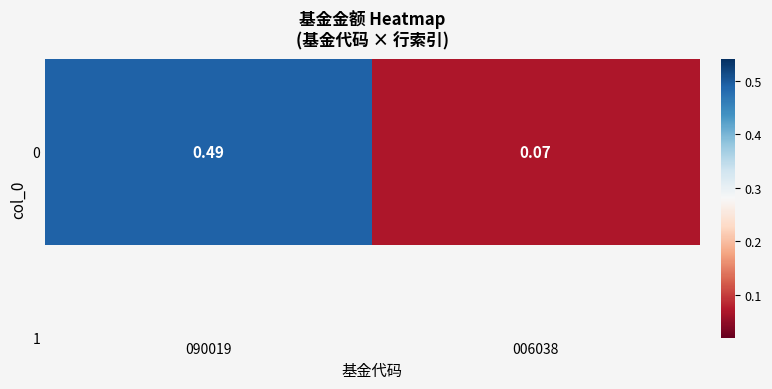

Between 006038 and 090019, which is larger?

090019